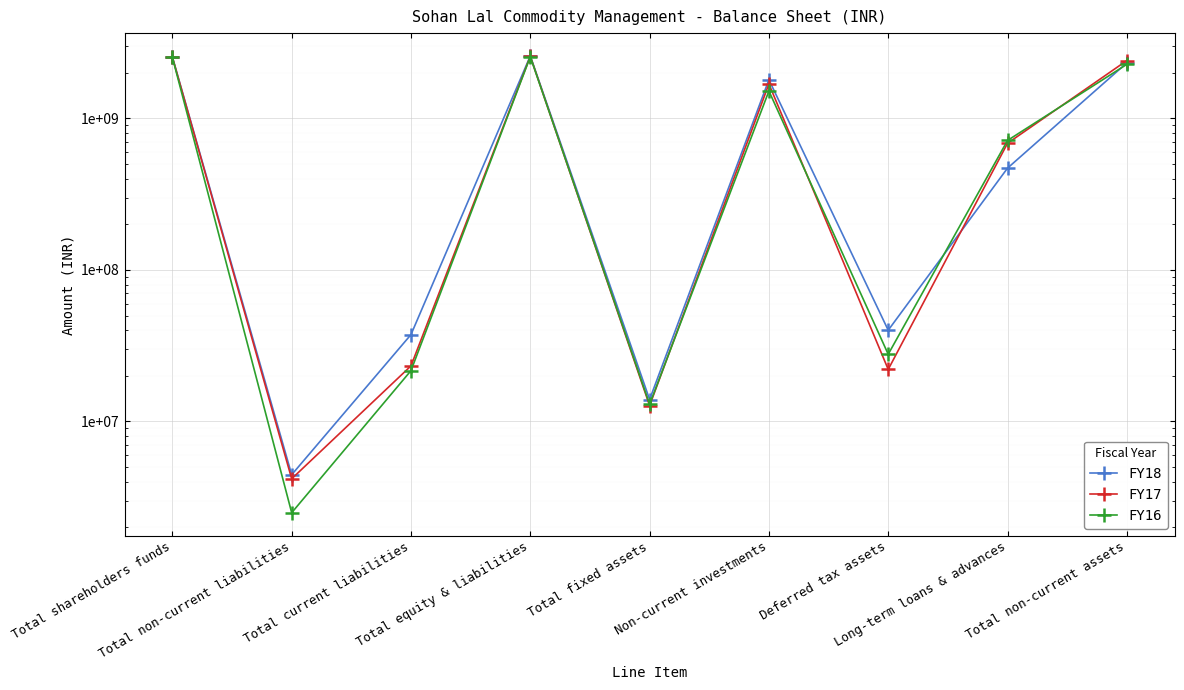

Reading left to right, transcribe all the data shown in this chart.

FY18: Total shareholders funds=2540381564	Total non-current liabilities=4449327	Total current liabilities=37423384	Total equity & liabilities=2582254275	Total fixed assets=13946063	Non-current investments=1799726083	Deferred tax assets=39983808	Long-term loans & advances=469500000	Total non-current assets=2325189606
FY17: Total shareholders funds=2537565734	Total non-current liabilities=4181563	Total current liabilities=23261568	Total equity & liabilities=2565008865	Total fixed assets=12718025	Non-current investments=1687381337	Deferred tax assets=22041796	Long-term loans & advances=685000000	Total non-current assets=2408043840
FY16: Total shareholders funds=2529678657	Total non-current liabilities=2496767	Total current liabilities=21641700	Total equity & liabilities=2553817124	Total fixed assets=12958044	Non-current investments=1515794563	Deferred tax assets=27751472	Long-term loans & advances=715000000	Total non-current assets=2272734247